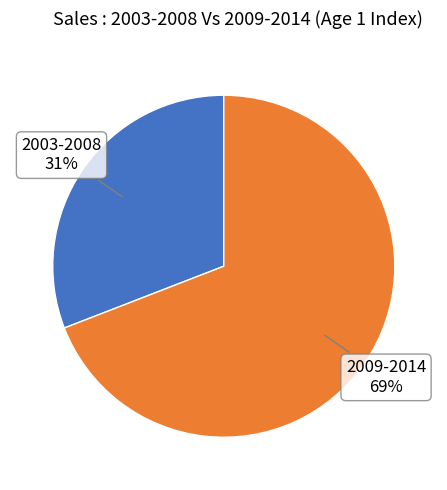

To the nearest percent, what is the average slice percentage?

50%